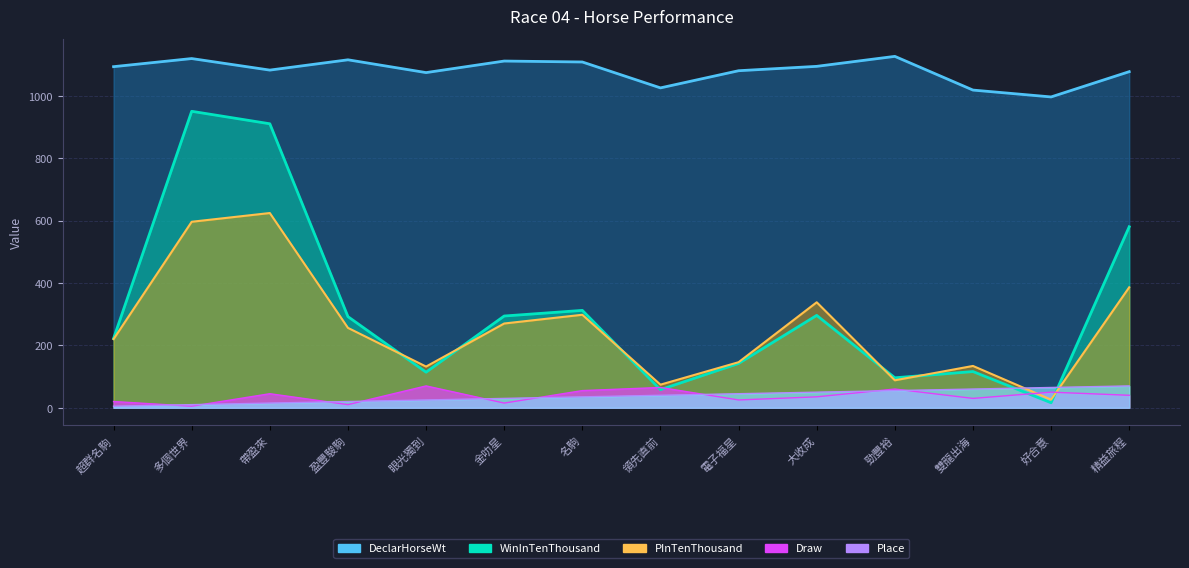

What is the sum of the WinInTenThousand values at 大收成 and 好合意?

312